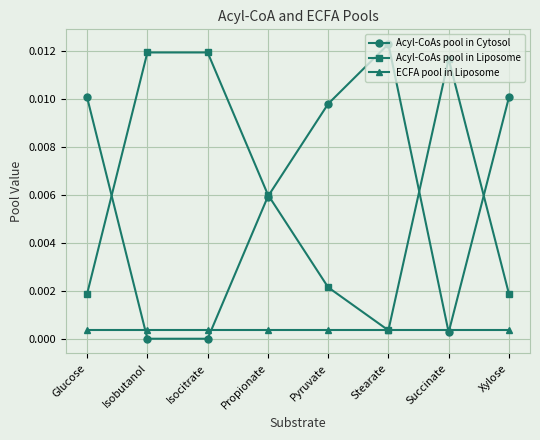

How many interior local peaks does the Acyl-CoAs pool in Cytosol series have?

1